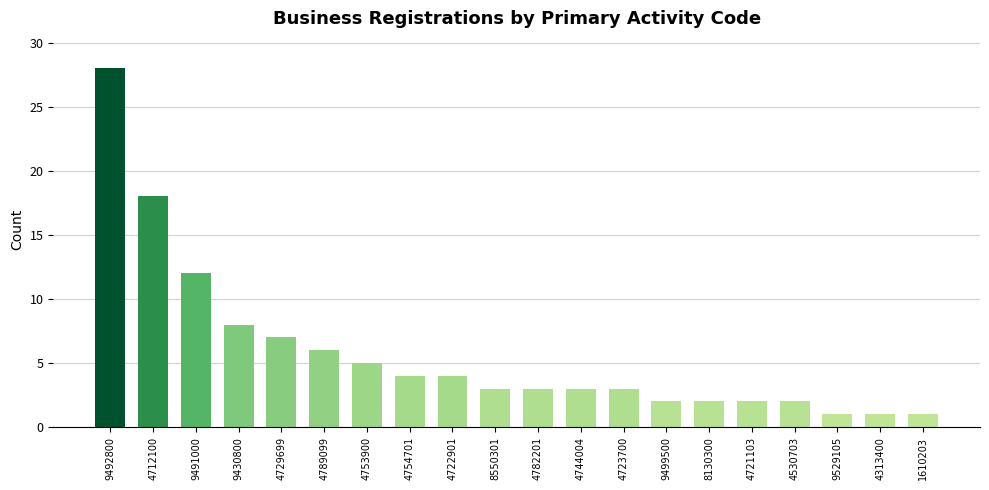

What is the change in value from 9492800 to 4789099?

-22